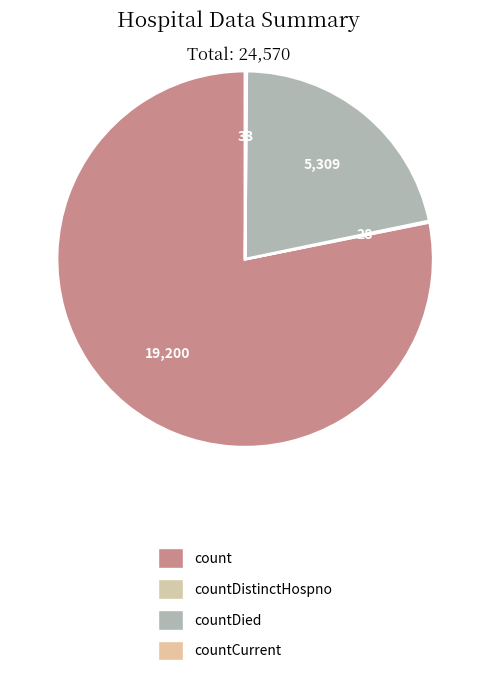

What is the majority slice?

count